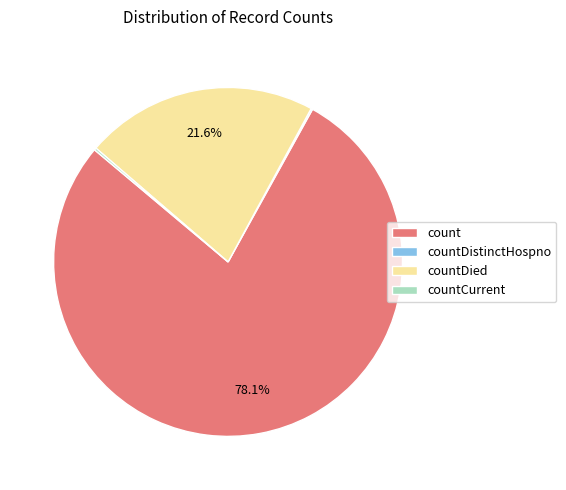

Combined, do countDied and count account for over 50%?

Yes